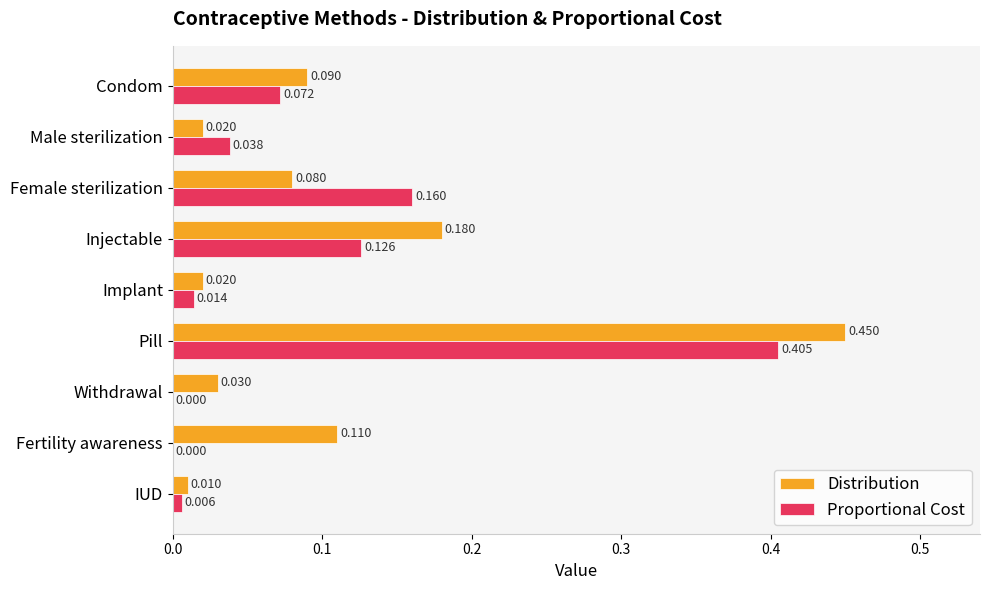

Which series changed the most between Pill and Withdrawal?

Distribution